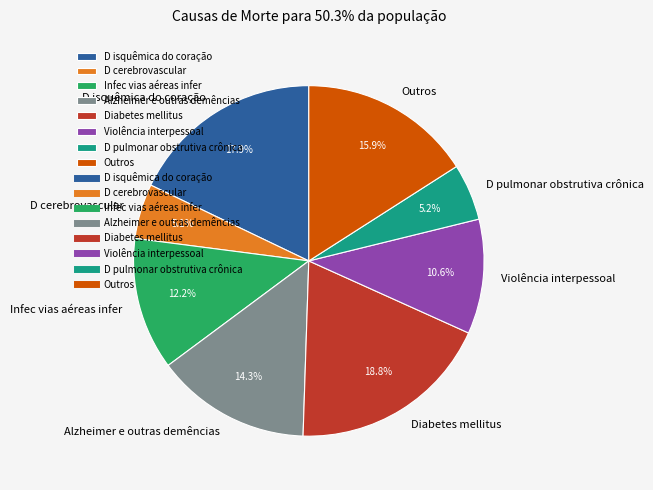

Is there a majority slice in this chart?

No